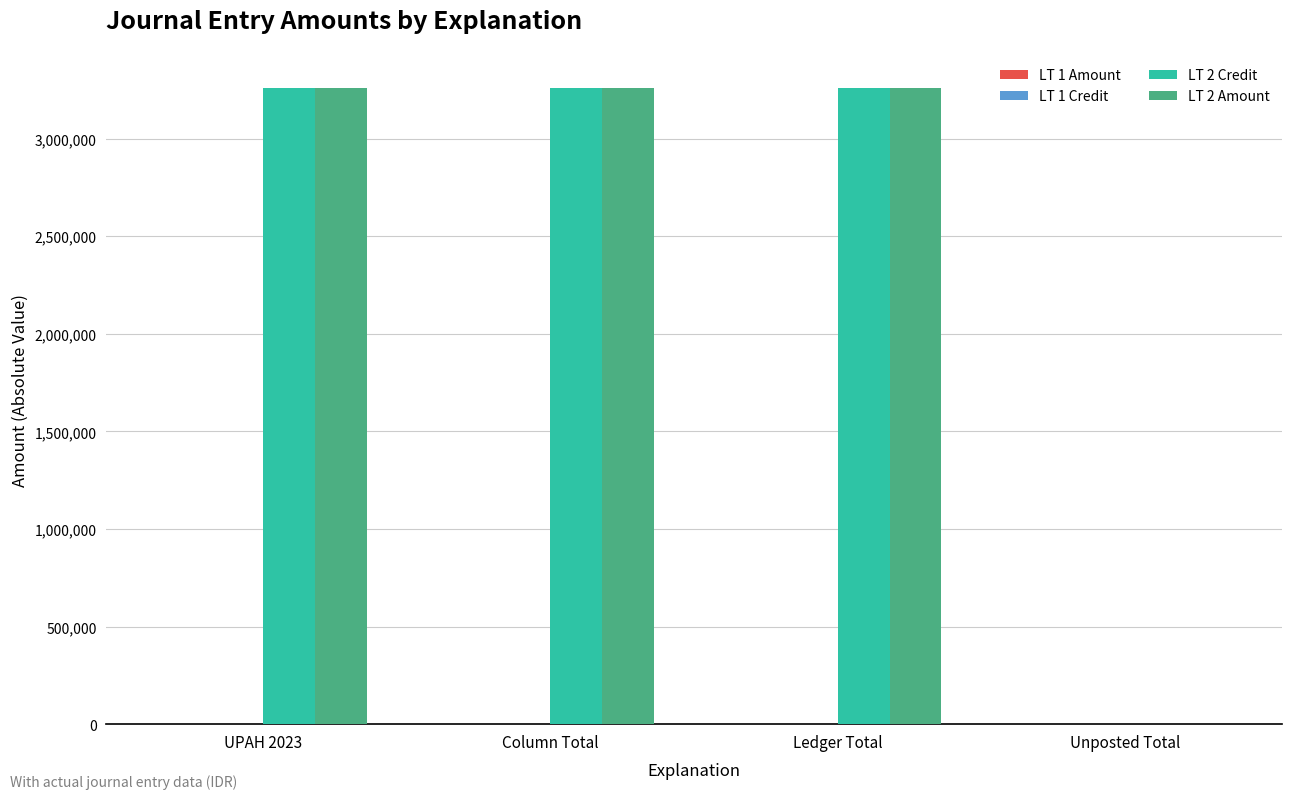

What is the sum of all LT 2 Amount values?

9785100.0